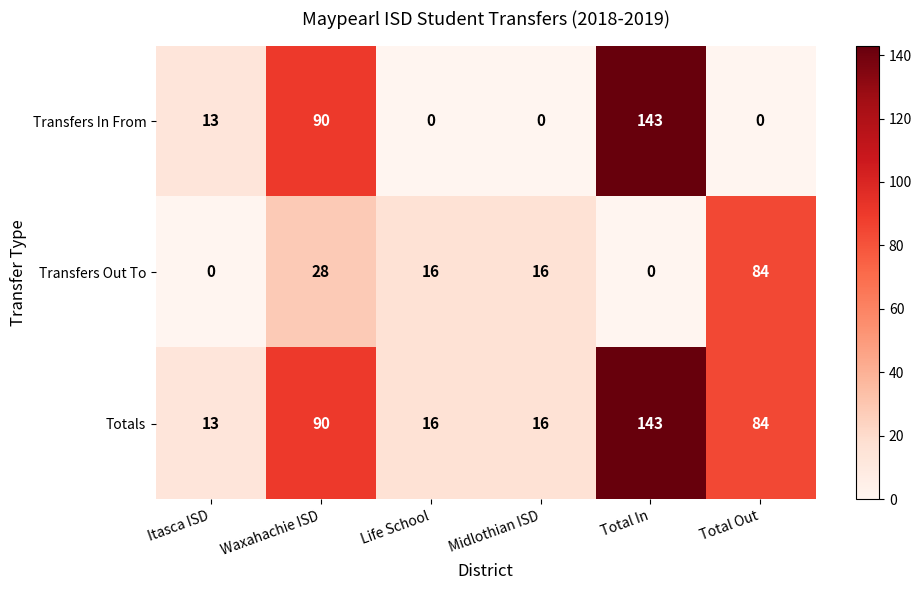

What is the difference between the Transfers In From values at Life School and Waxahachie ISD?

90